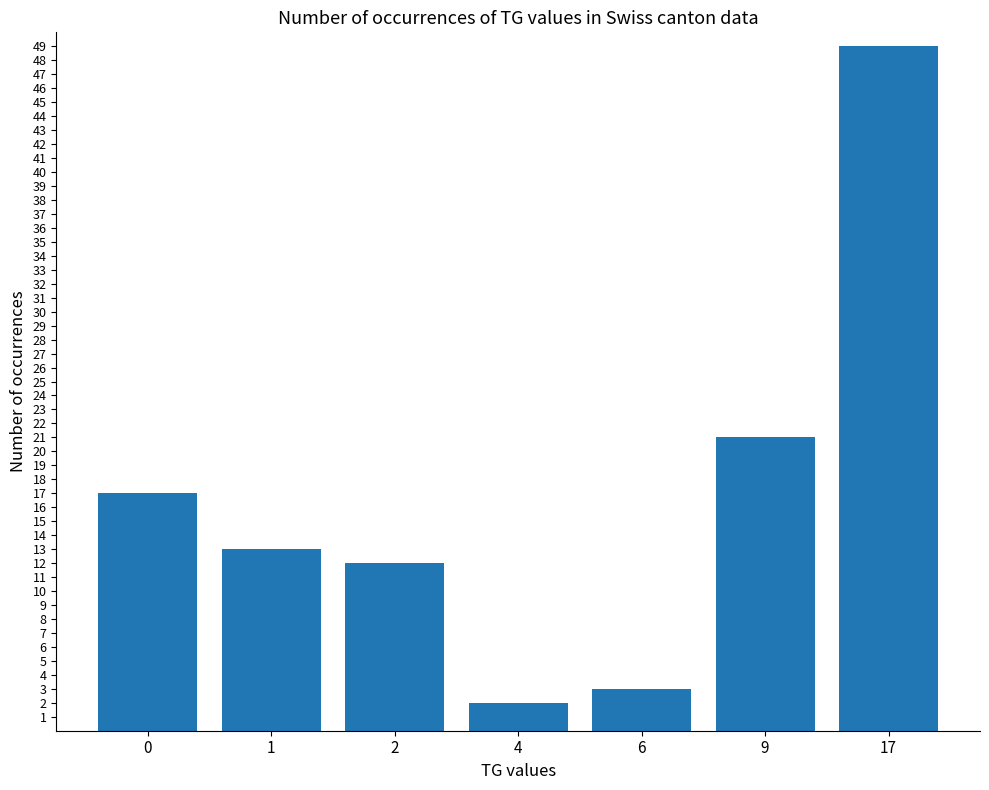

What is the smallest value displayed?

2